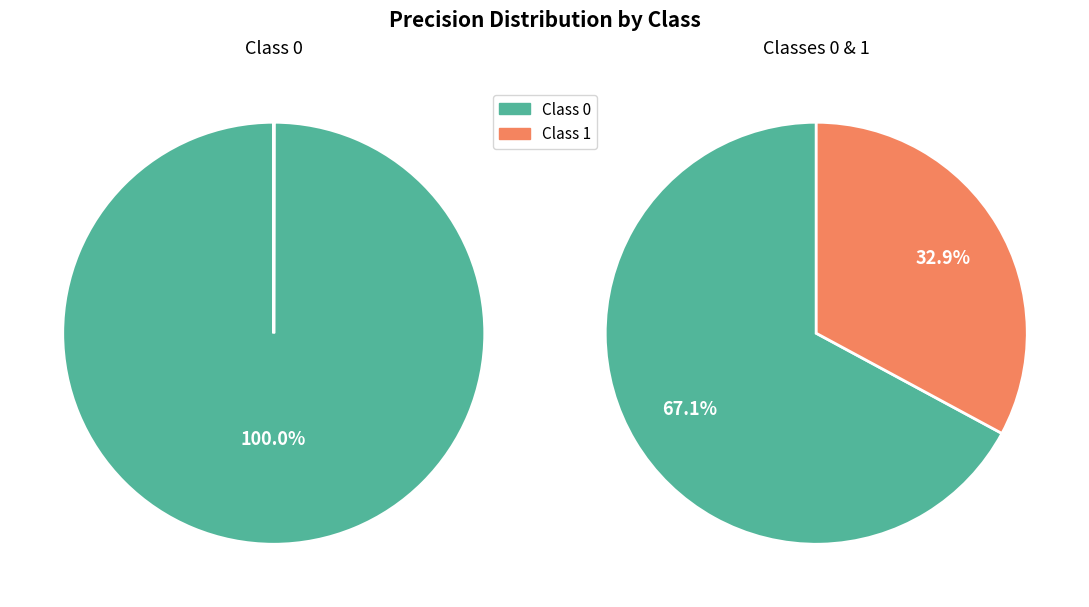

Is it true that 1 is 33% of the pie?

True